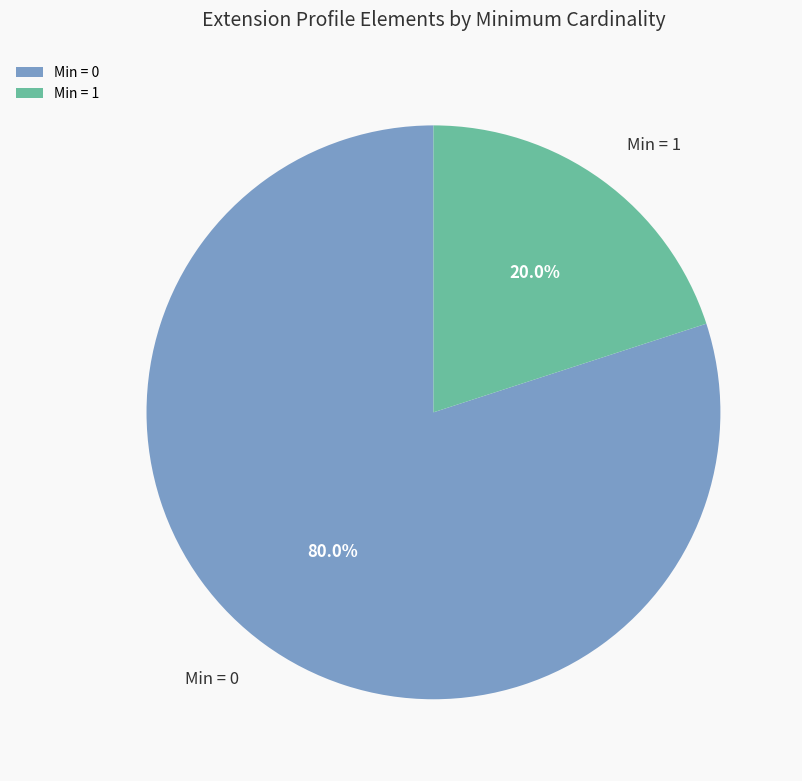

Which category has the smallest portion of the pie?

Min = 1